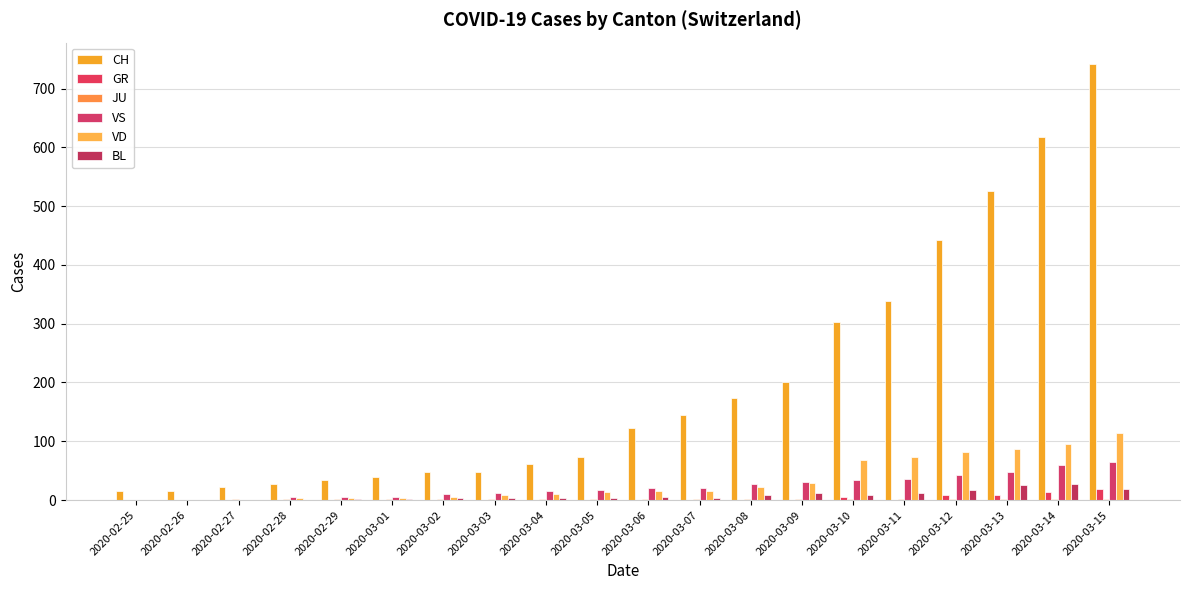

How many series are shown in this chart?

6